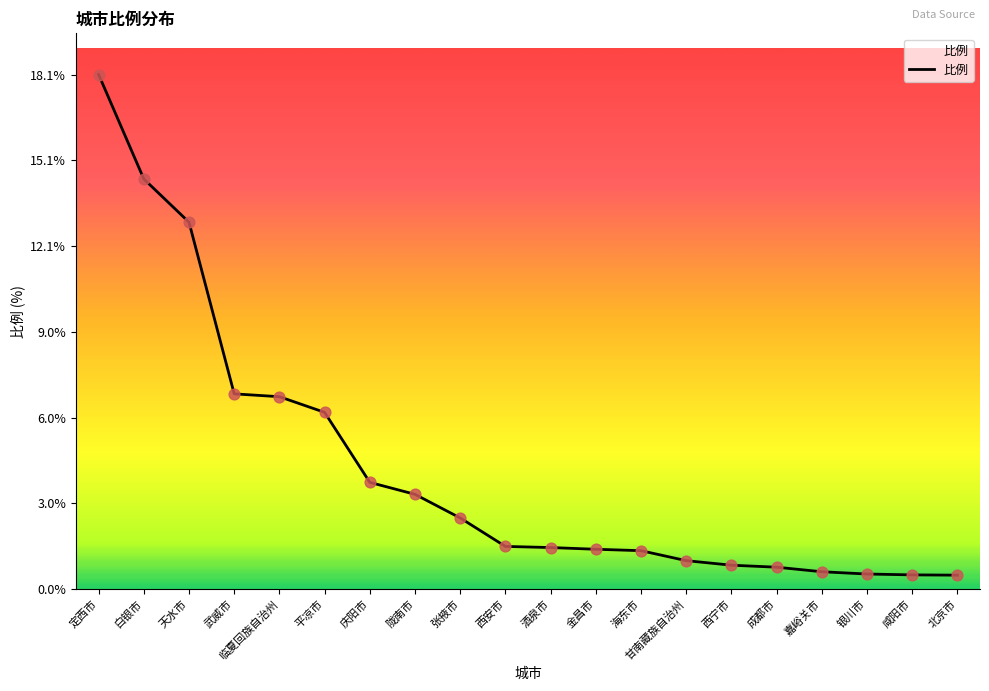

What is the change in value from 白银市 to 天水市?

-1.5